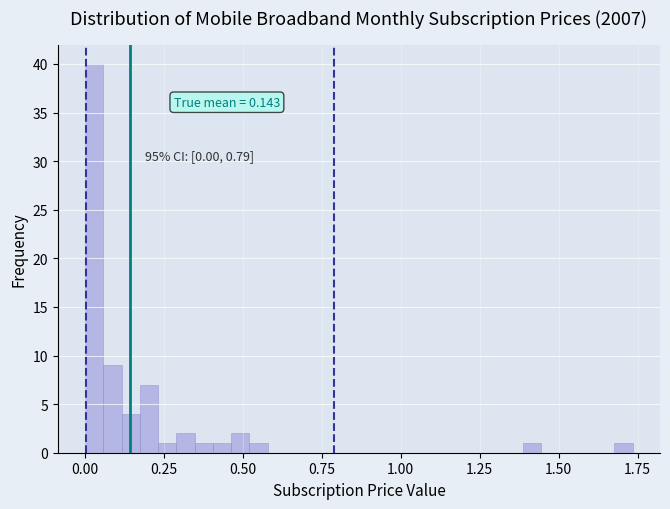

Around what value on the x-axis is the tallest bar? Give the approximate position of its centre, as read against the axis.

0.05